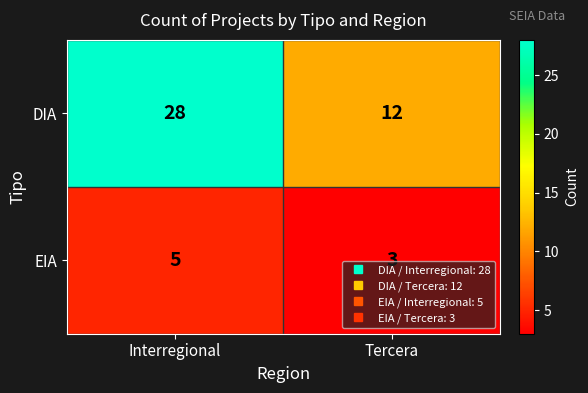

What value does the DIA series have at Interregional, to the nearest 5?

30